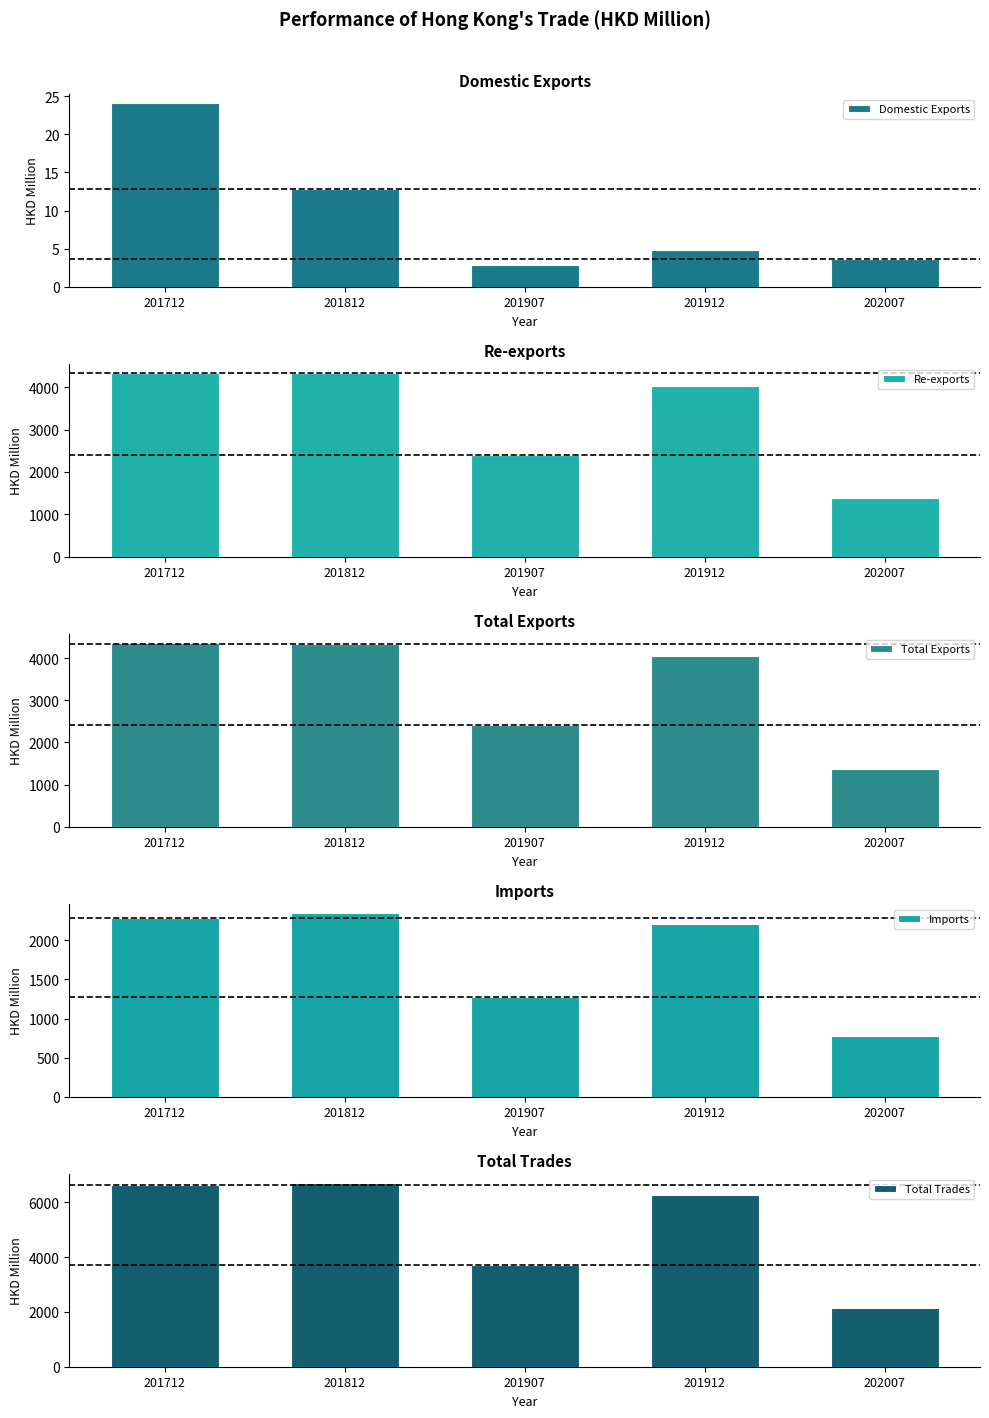

At which category is the sum across all series the highest?

201812